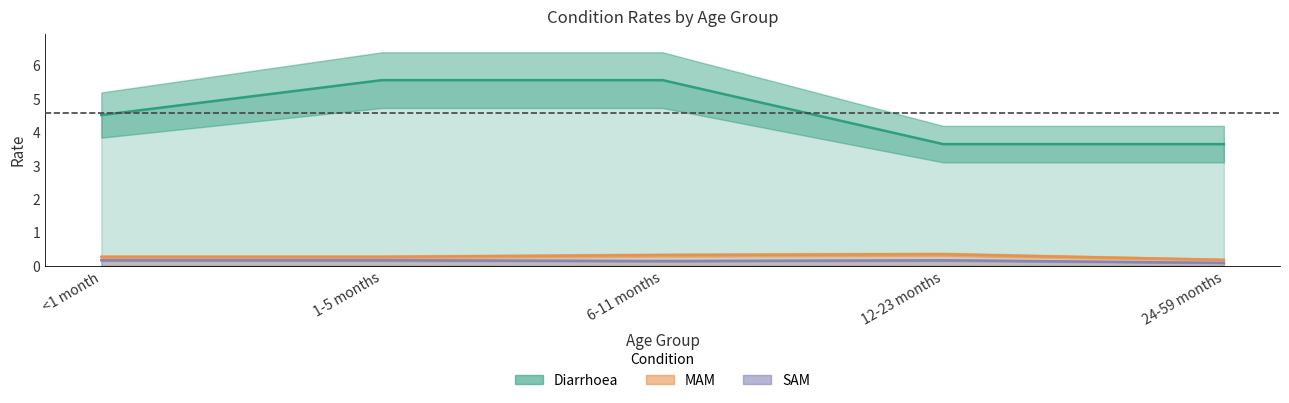

Between <1 month and 12-23 months, which is larger?

<1 month